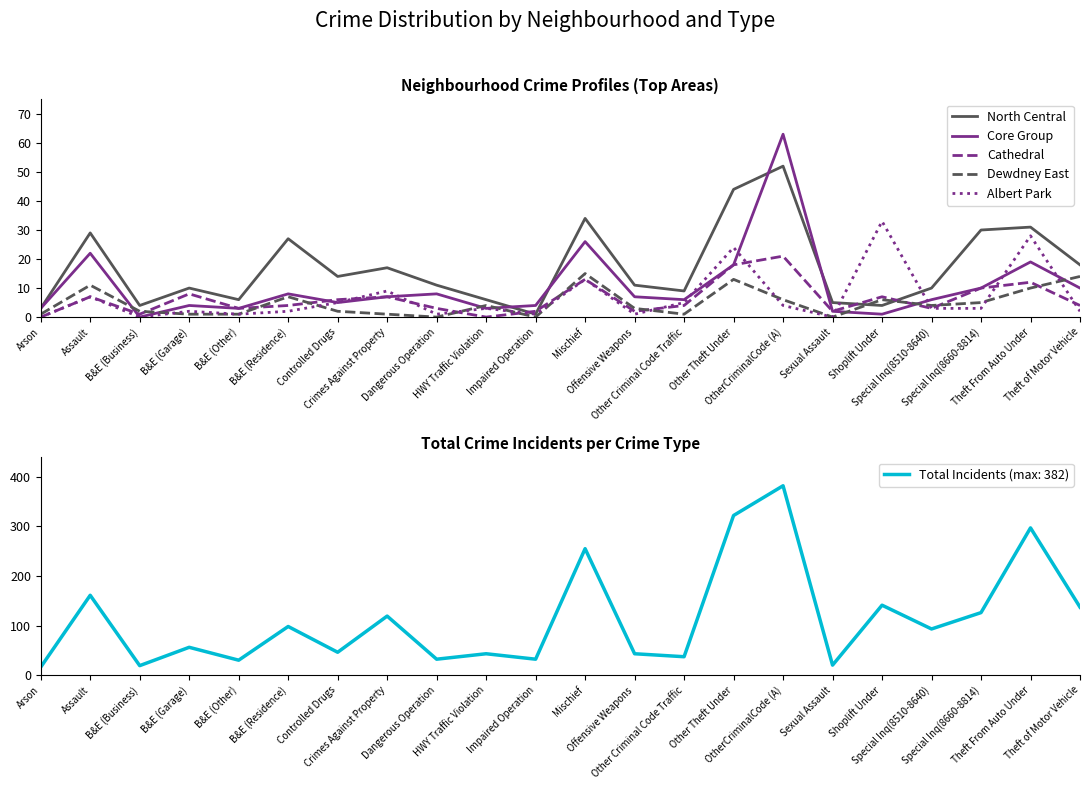

Does the chart display data point markers on the line(s)?

No